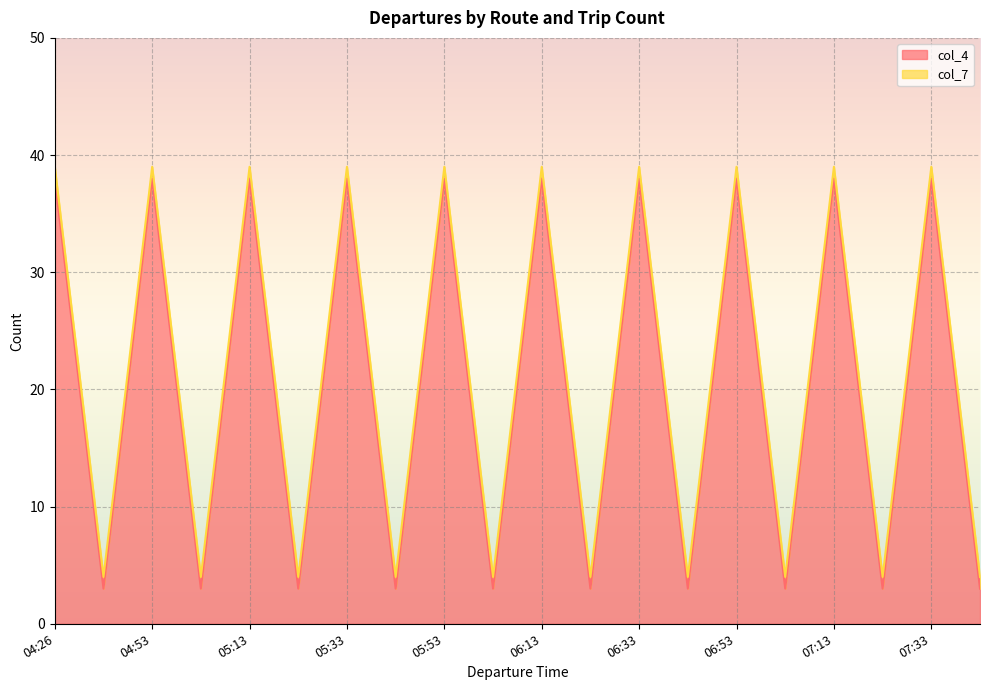

The chart shows a value of 2 at 05:59. True or false?

False